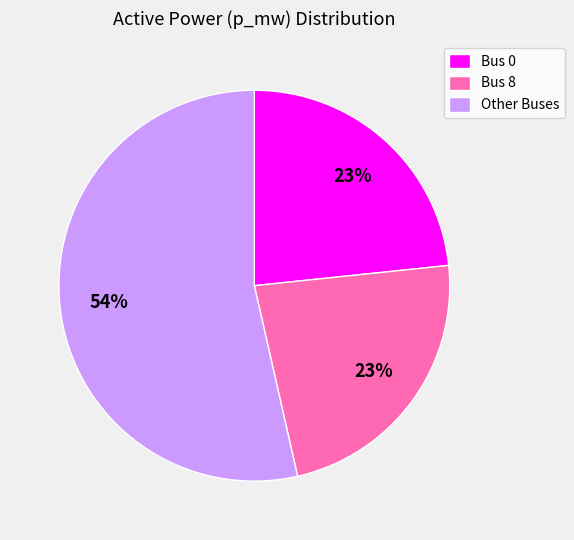

To the nearest percent, what is the average slice percentage?

33%